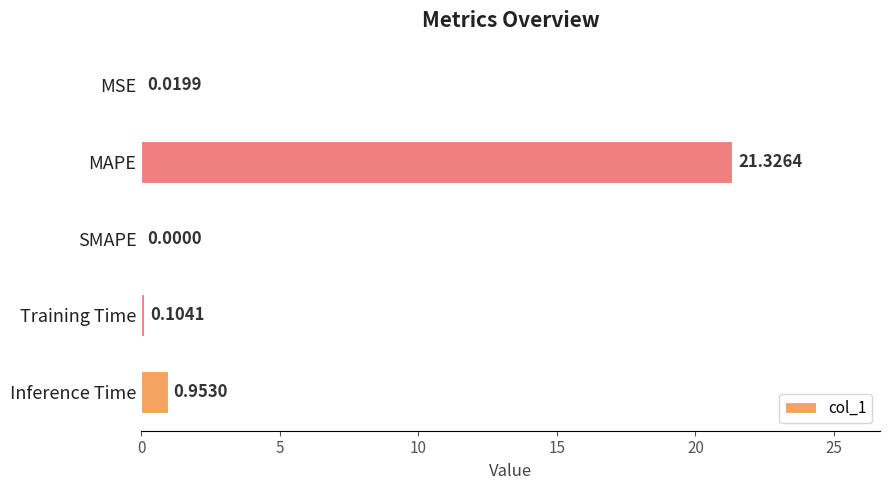

Which has a higher value, SMAPE or Training Time?

Training Time